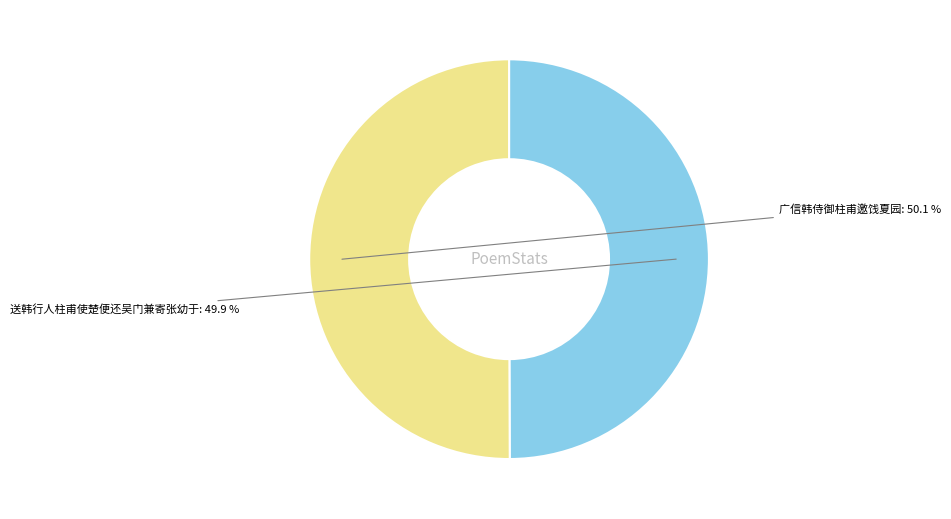

Is there any slice that represents more than half of the pie?

Yes